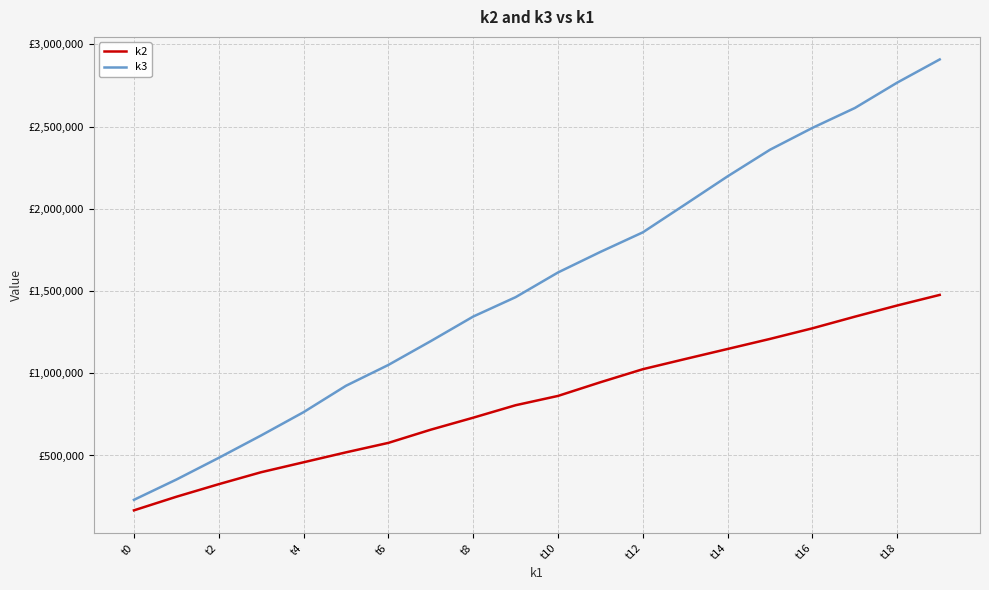

At which category is the sum across all series the highest?

19